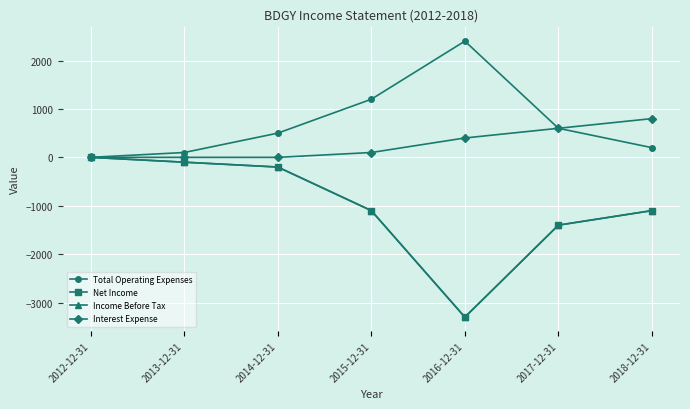

Reading left to right, list all the values displayed in this chart.

Total Operating Expenses: 2012-12-31=0	2013-12-31=100	2014-12-31=500	2015-12-31=1200	2016-12-31=2400	2017-12-31=600	2018-12-31=200
Net Income: 2012-12-31=0	2013-12-31=-100	2014-12-31=-200	2015-12-31=-1100	2016-12-31=-3300	2017-12-31=-1400	2018-12-31=-1100
Income Before Tax: 2012-12-31=0	2013-12-31=-100	2014-12-31=-200	2015-12-31=-1100	2016-12-31=-3300	2017-12-31=-1400	2018-12-31=-1100
Interest Expense: 2012-12-31=0	2013-12-31=0	2014-12-31=0	2015-12-31=100	2016-12-31=400	2017-12-31=600	2018-12-31=800